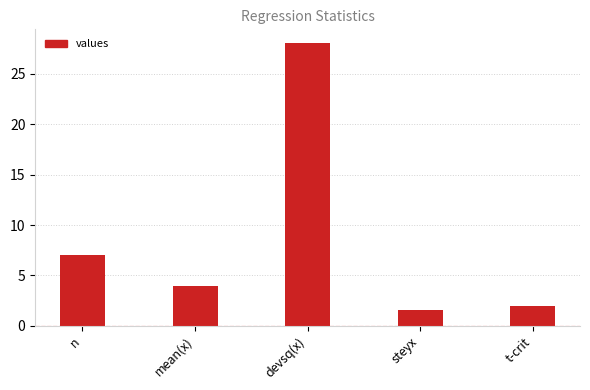

How many values are below 4?

2